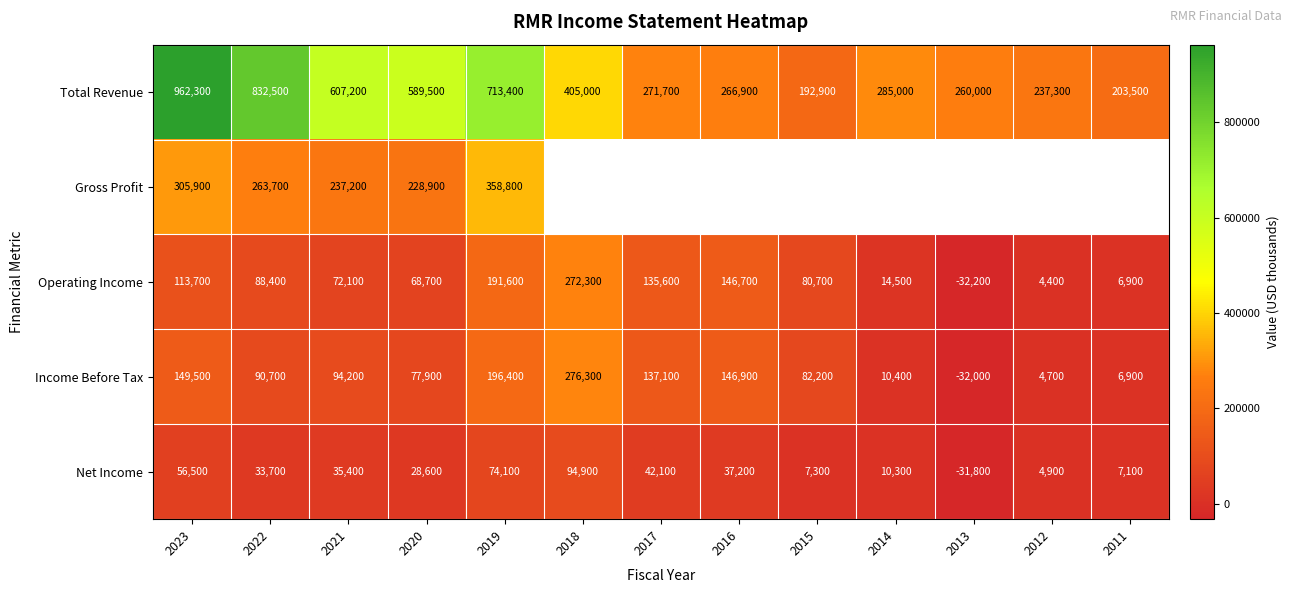

Between 2021 and 2023, which is larger?

2023